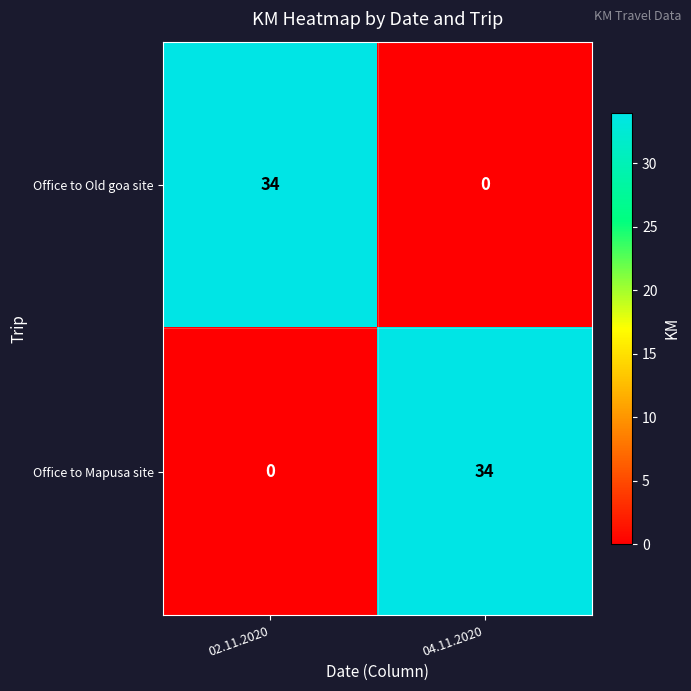

True or false: Office to Mapusa site has a value of 34 at 04.11.2020.

True